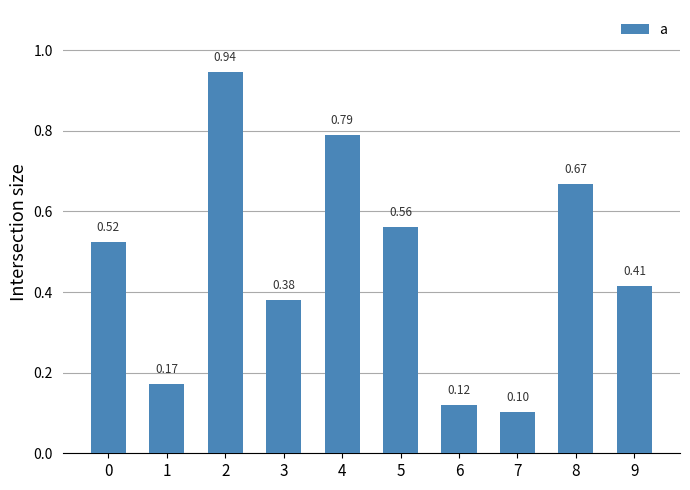

How many distinct data groups are displayed?

1